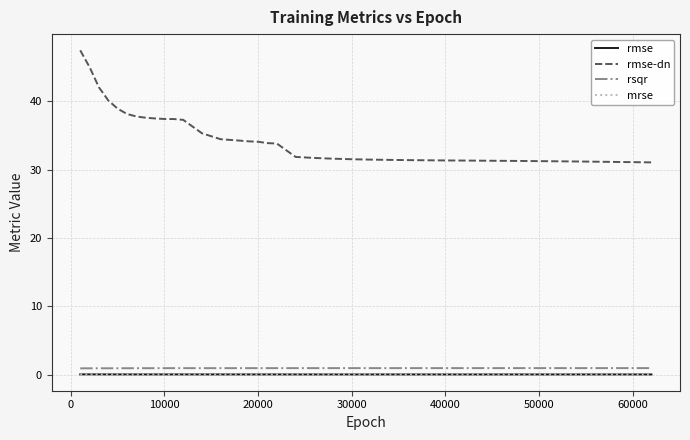

Which series has the widest spread of values?

rmse-dn